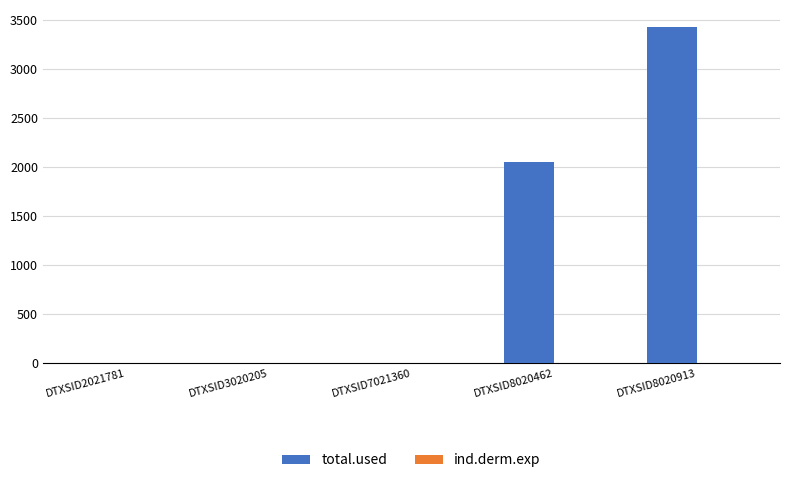

Is it true that total.used equals 2274.5 at DTXSID2021781?

False